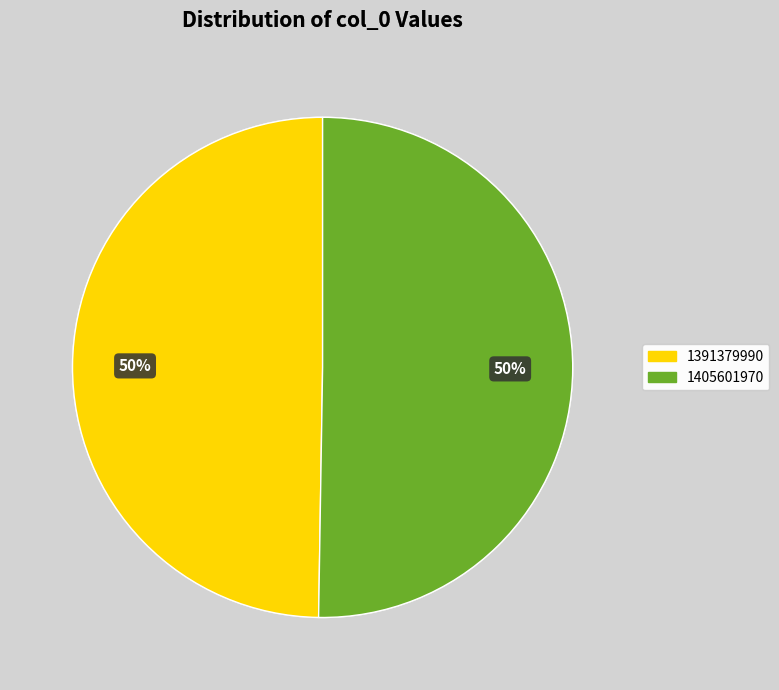

Which category accounts for the majority?

1405601970